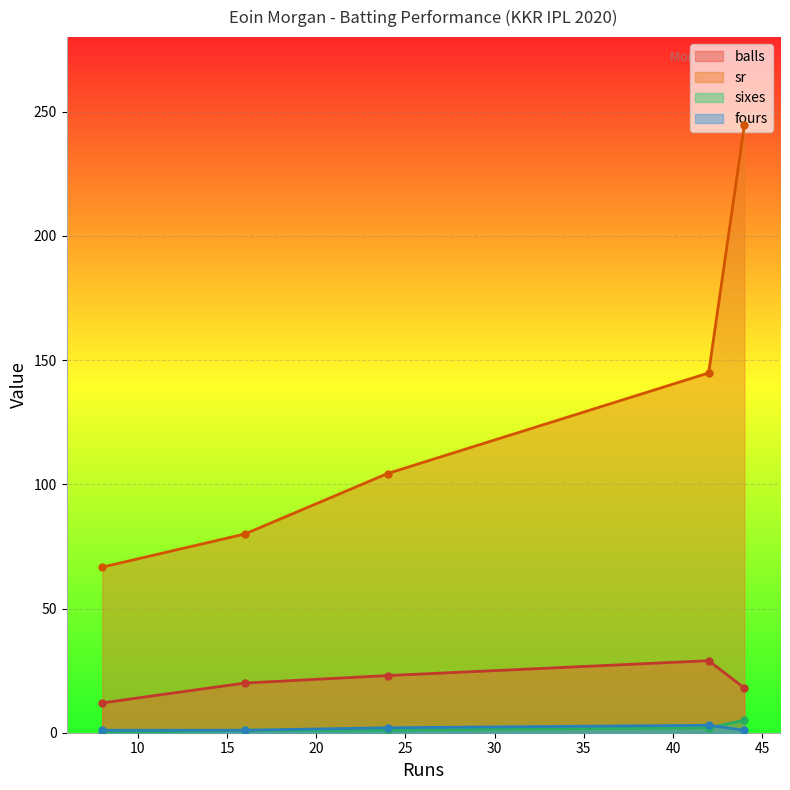

Rank the series by their maximum value, from highest to lowest.

sr, balls, sixes, fours